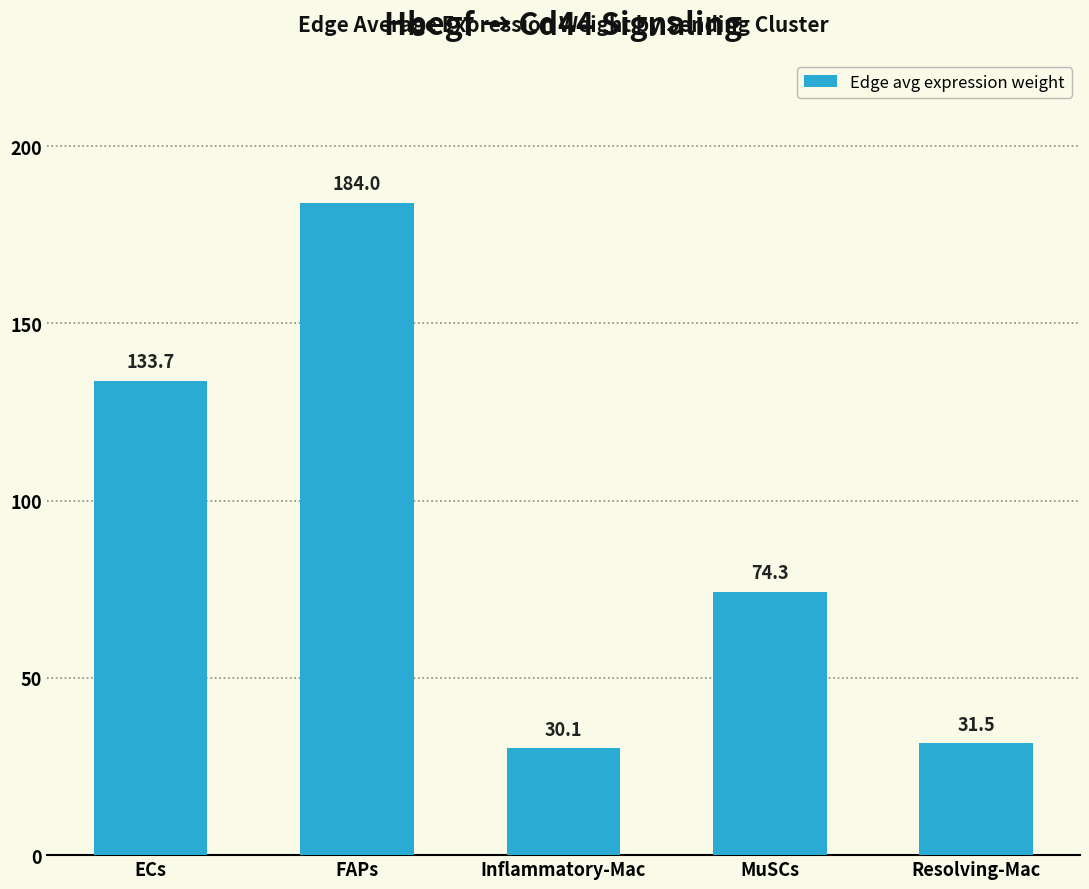

Count the number of data series in this chart.

1